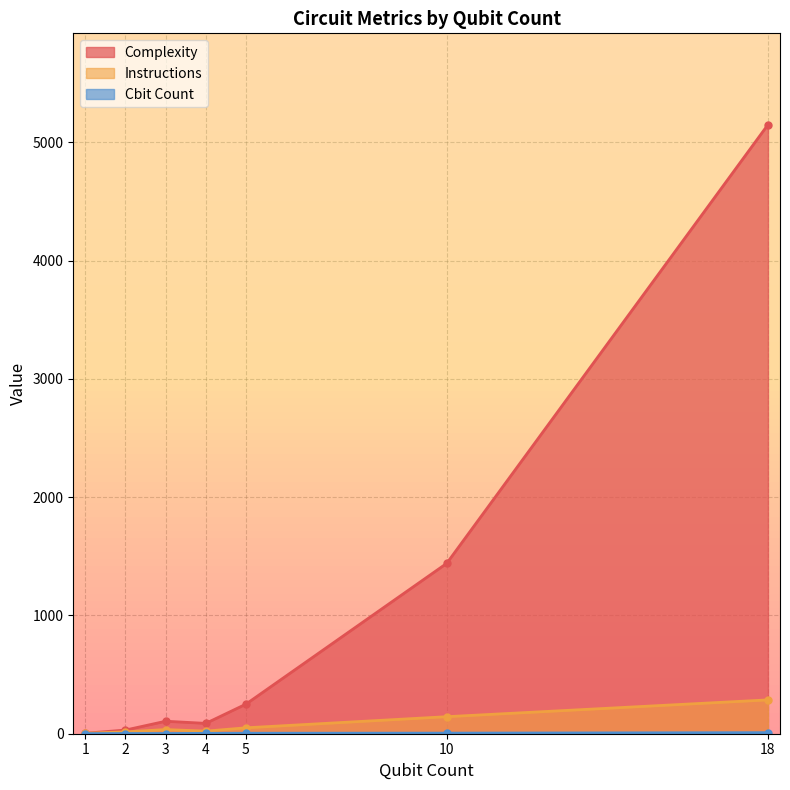

True or false: Complexity has more than 1 interior local peaks.

False